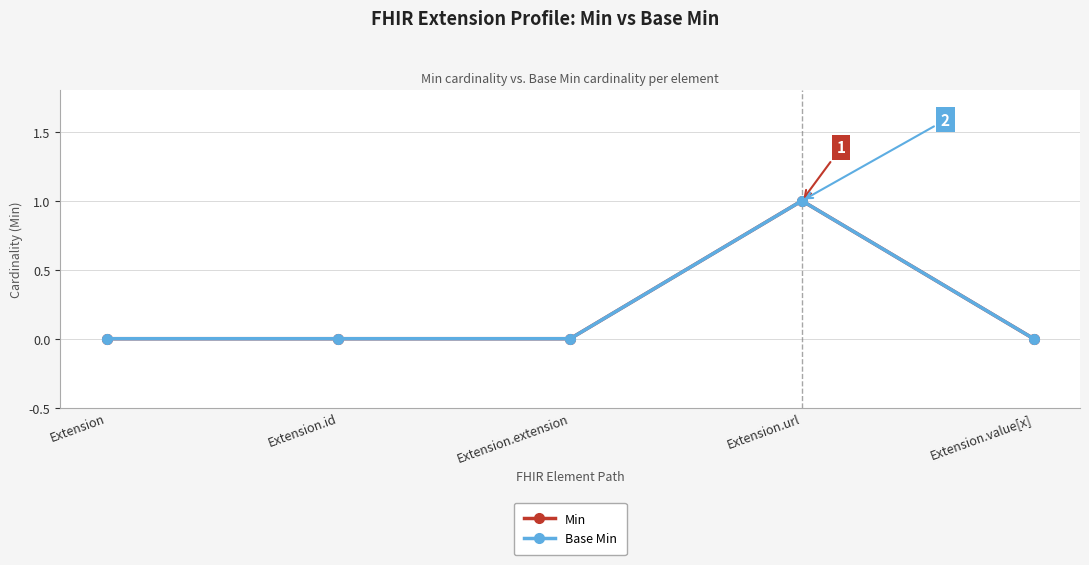

Reading left to right, what are all the values shown in this chart?

Min: 0	0	0	1	0
Base Min: 0	0	0	1	0